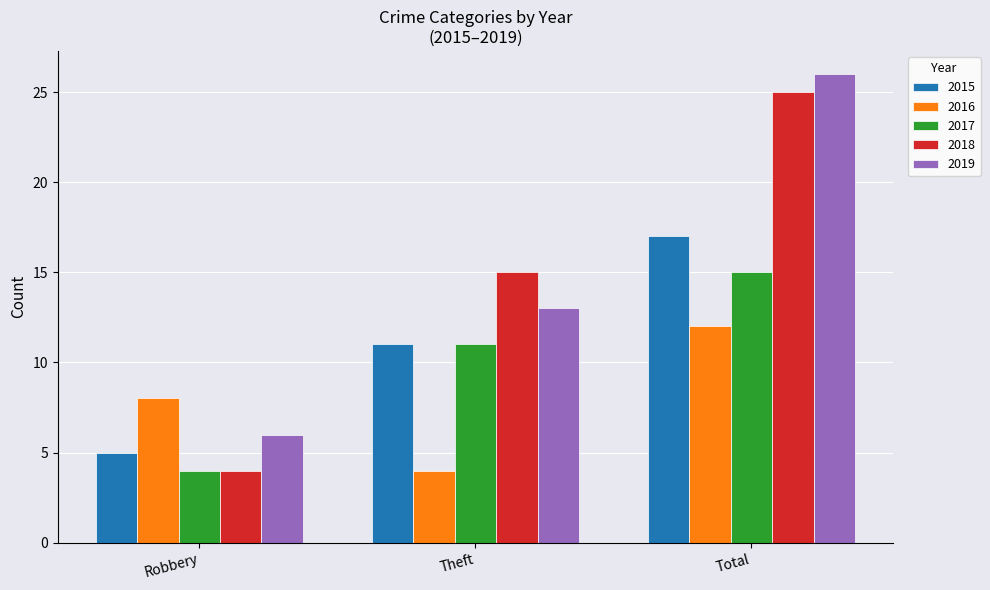

What is the greatest value displayed?

26